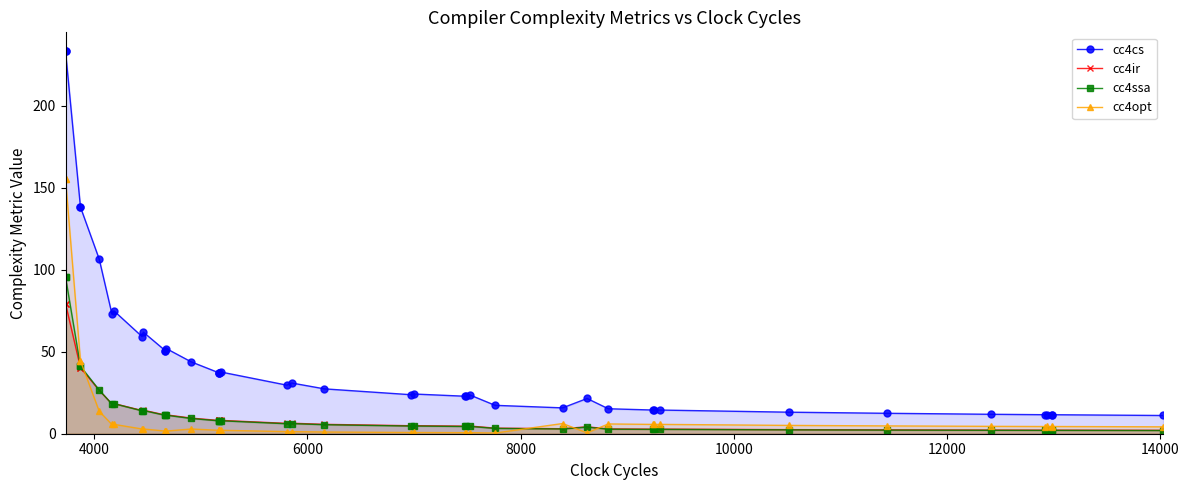

The cc4opt series shows 43.9 at 2000. True or false?

False